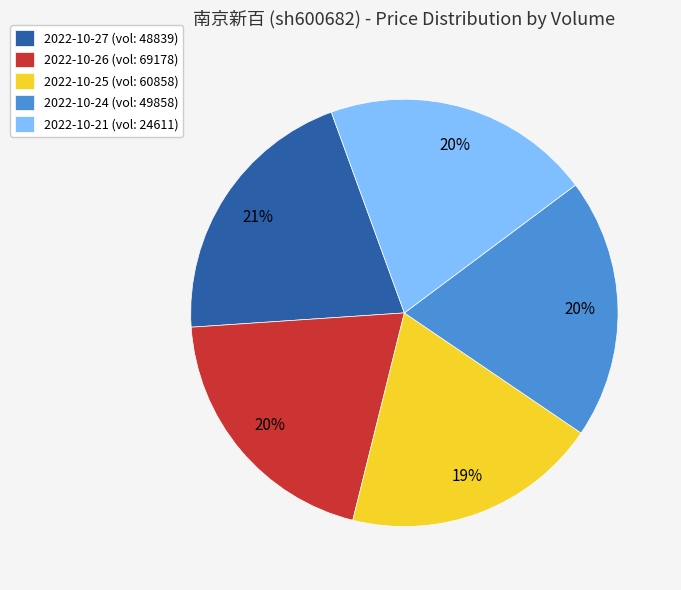

Combined, do 2022-10-21 (vol: 24611) and 2022-10-25 (vol: 60858) account for over 50%?

No